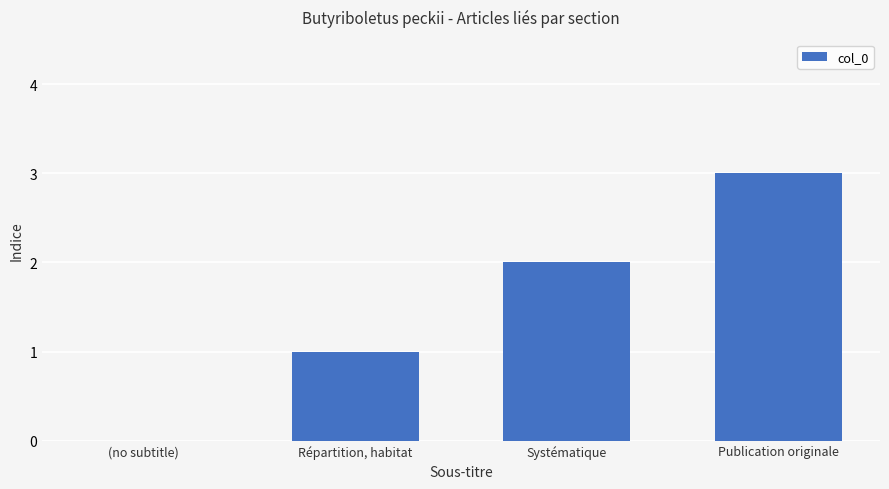

The chart shows a value of 3 at Systématique. True or false?

False